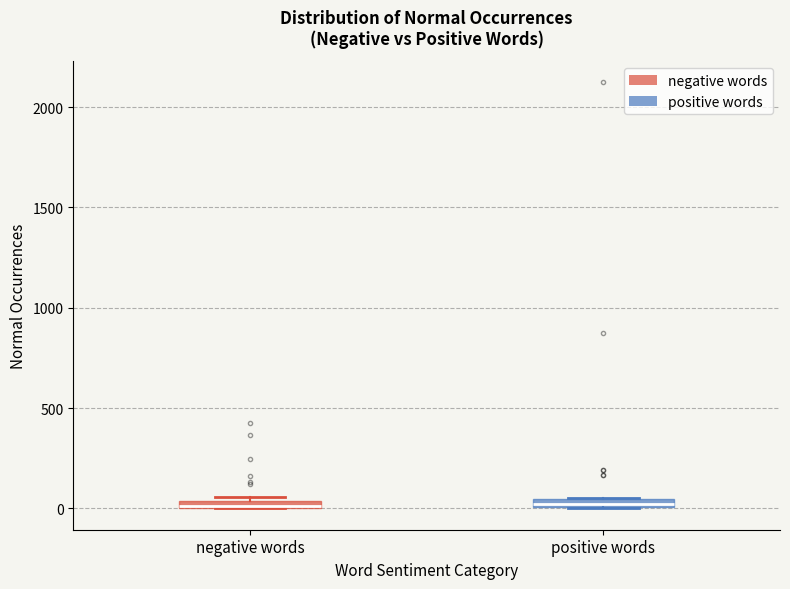

Where is the lower edge of the box for negative words on the y-axis? The values are not printed on the chart, so give them approximately, as read against the axis.

0